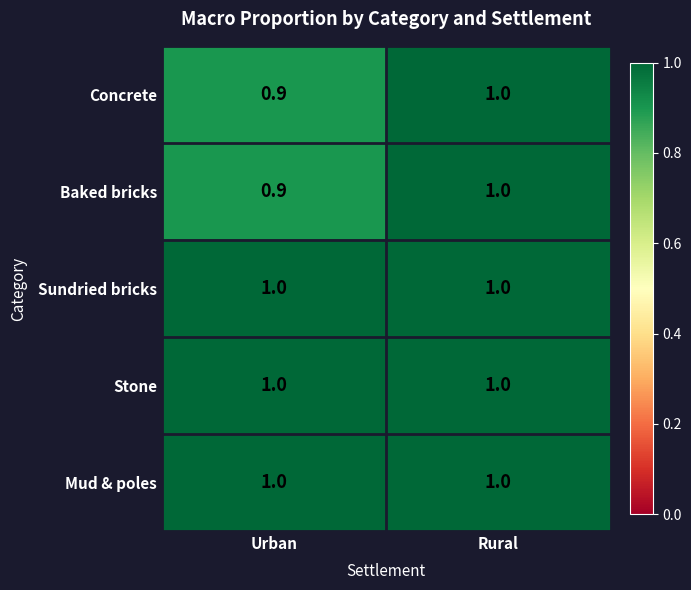

List the labels in order of Concrete value, largest first.

Rural, Urban